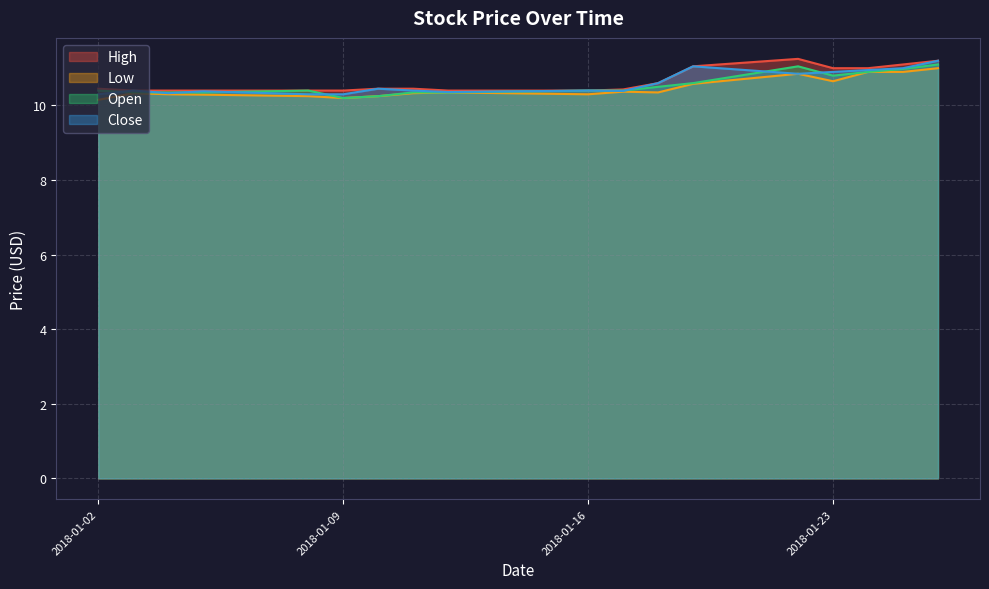

Reading left to right, list all the values displayed in this chart.

High: 2018-01-02=10.4	2018-01-03=10.4	2018-01-04=10.4	2018-01-05=10.4	2018-01-08=10.4	2018-01-09=10.4	2018-01-10=10.4	2018-01-11=10.4	2018-01-12=10.4	2018-01-16=10.4	2018-01-17=10.4	2018-01-18=10.6	2018-01-19=11.1	2018-01-22=11.2	2018-01-23=11.0	2018-01-24=11.0	2018-01-25=11.1	2018-01-26=11.2
Low: 2018-01-02=10.1	2018-01-03=10.3	2018-01-04=10.3	2018-01-05=10.3	2018-01-08=10.2	2018-01-09=10.2	2018-01-10=10.2	2018-01-11=10.3	2018-01-12=10.4	2018-01-16=10.3	2018-01-17=10.4	2018-01-18=10.4	2018-01-19=10.6	2018-01-22=10.9	2018-01-23=10.6	2018-01-24=10.9	2018-01-25=10.9	2018-01-26=11.0
Open: 2018-01-02=10.4	2018-01-03=10.4	2018-01-04=10.4	2018-01-05=10.4	2018-01-08=10.4	2018-01-09=10.2	2018-01-10=10.2	2018-01-11=10.4	2018-01-12=10.4	2018-01-16=10.4	2018-01-17=10.4	2018-01-18=10.5	2018-01-19=10.6	2018-01-22=11.1	2018-01-23=10.8	2018-01-24=10.9	2018-01-25=11.0	2018-01-26=11.1
Close: 2018-01-02=10.3	2018-01-03=10.4	2018-01-04=10.3	2018-01-05=10.4	2018-01-08=10.3	2018-01-09=10.3	2018-01-10=10.4	2018-01-11=10.4	2018-01-12=10.4	2018-01-16=10.4	2018-01-17=10.4	2018-01-18=10.6	2018-01-19=11.1	2018-01-22=10.9	2018-01-23=10.9	2018-01-24=10.9	2018-01-25=11.0	2018-01-26=11.2